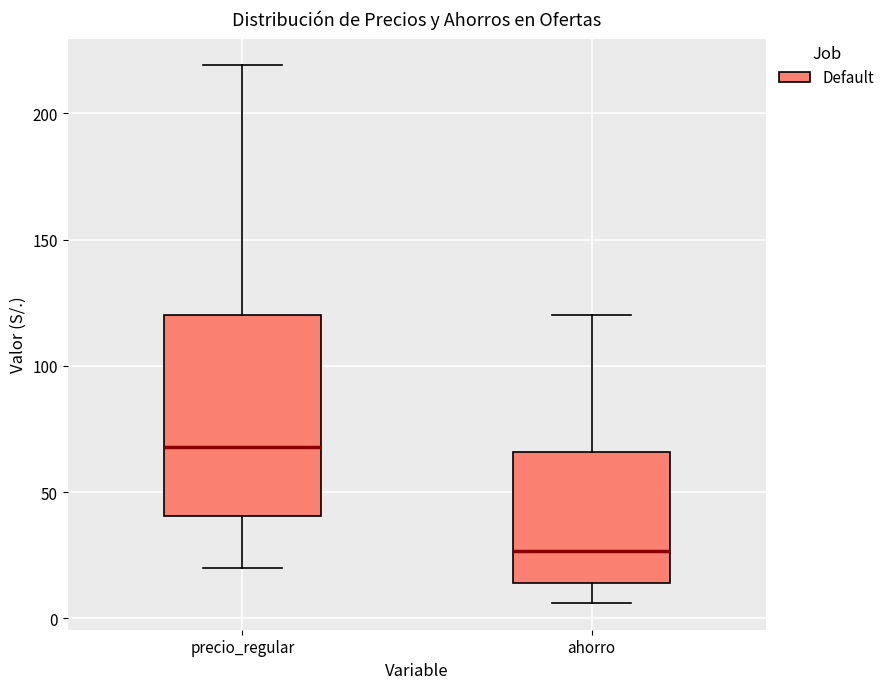

Comparing the boxes themselves (not the whiskers), which one is the tallest?

precio_regular